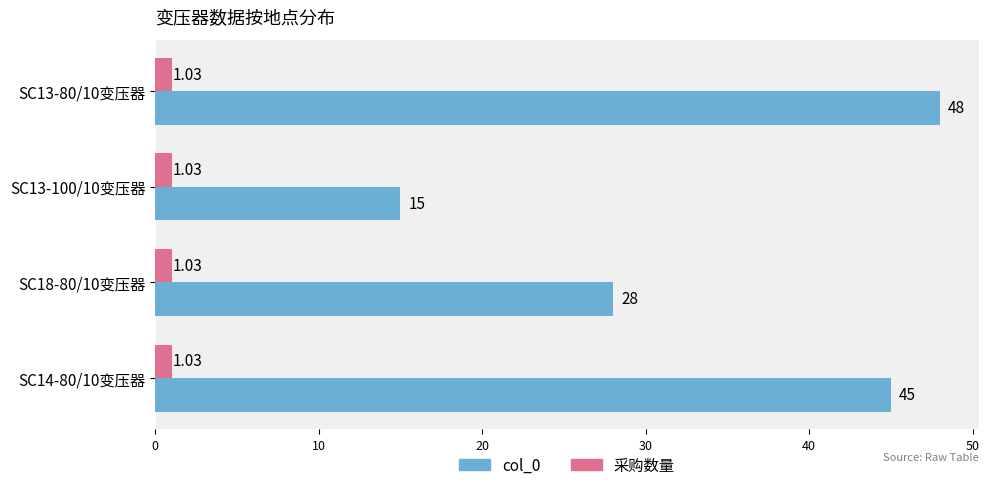

Which series changed the most between SC13-80/10变压器 and SC18-80/10变压器?

col_0